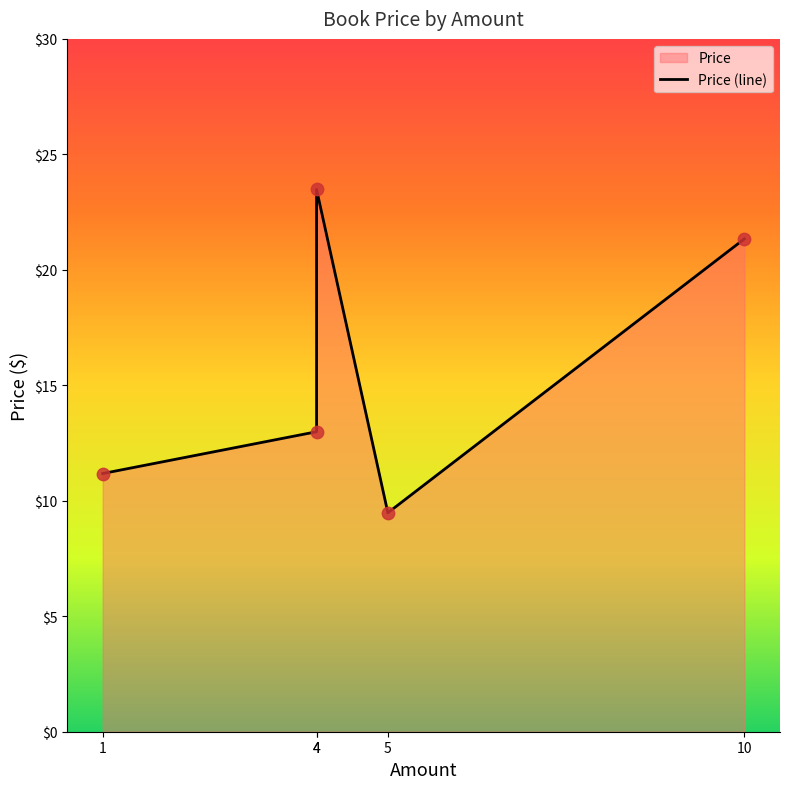

What is the change in value from 4 to 10?

-2.1